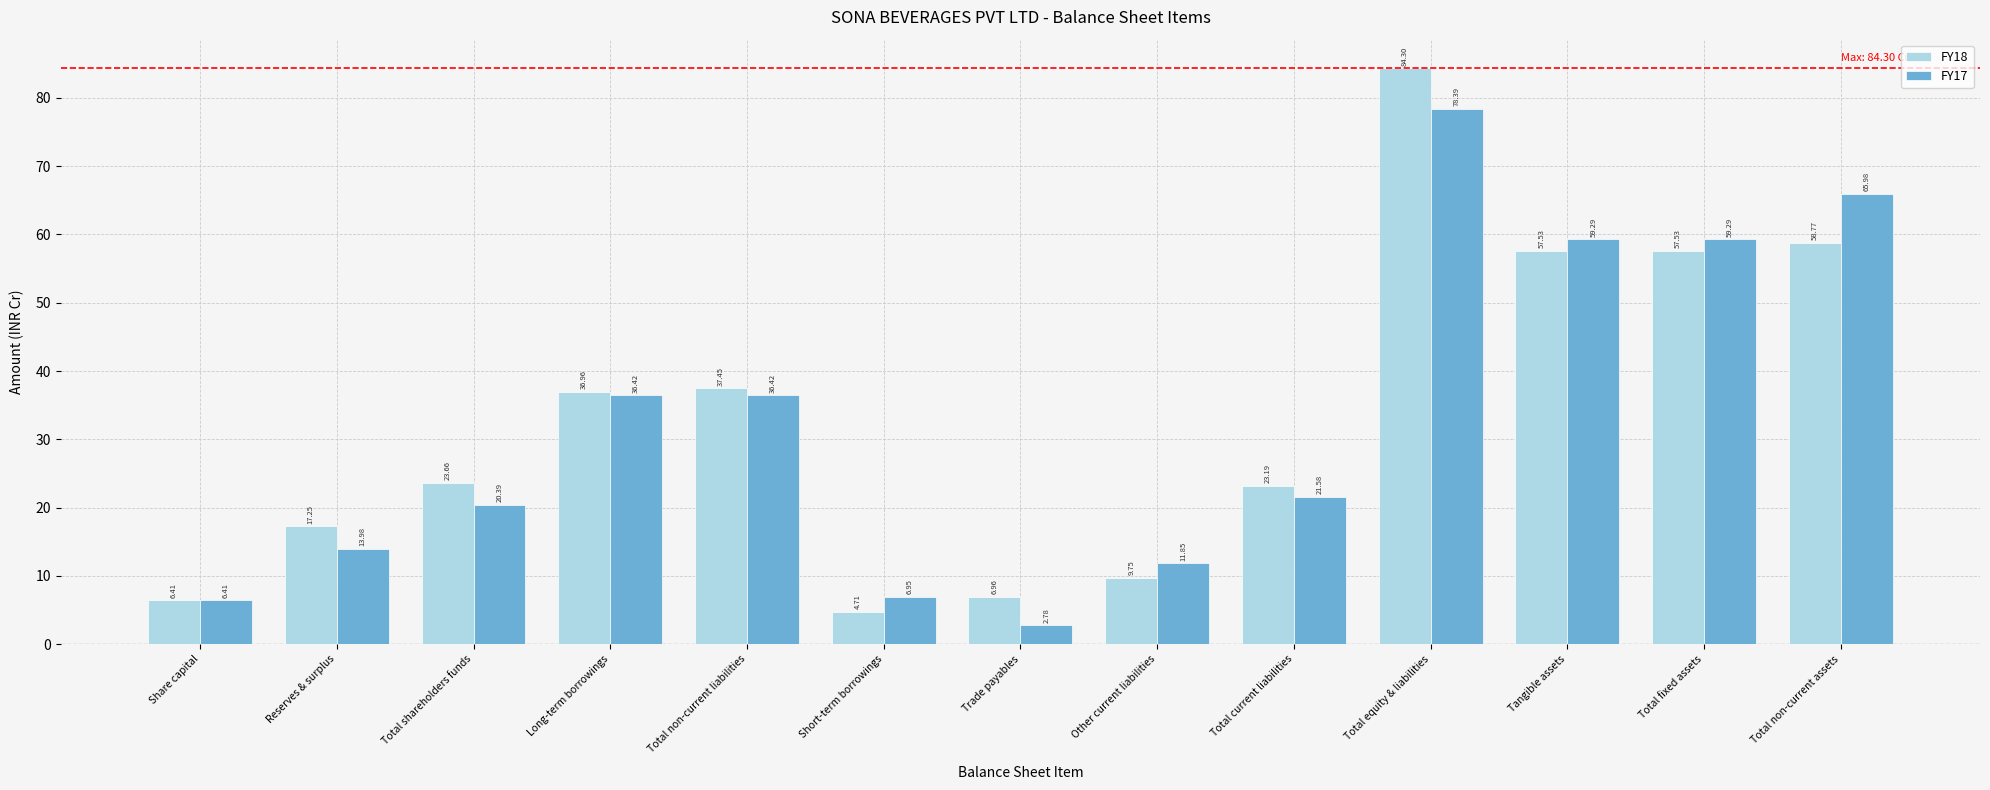

What is the lowest value of the FY17 series?

27818322